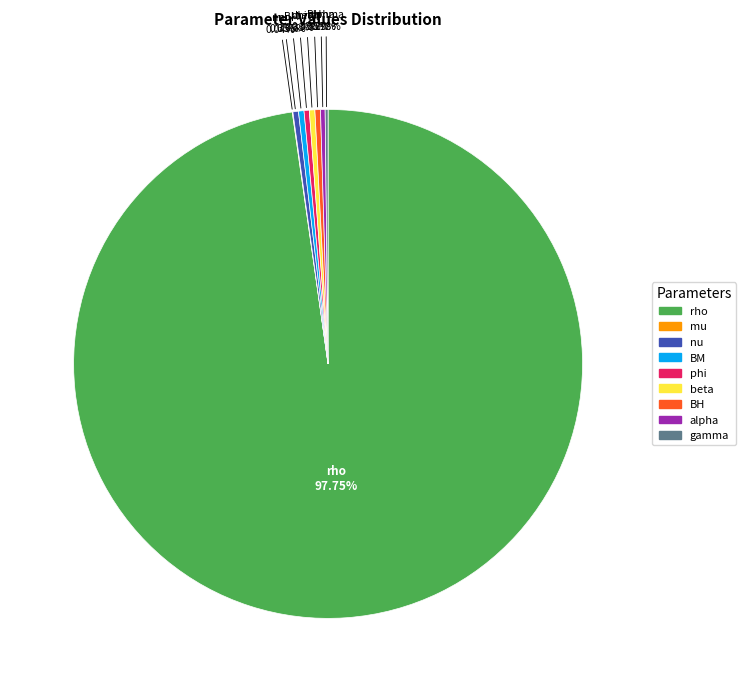

Which category accounts for the majority?

rho